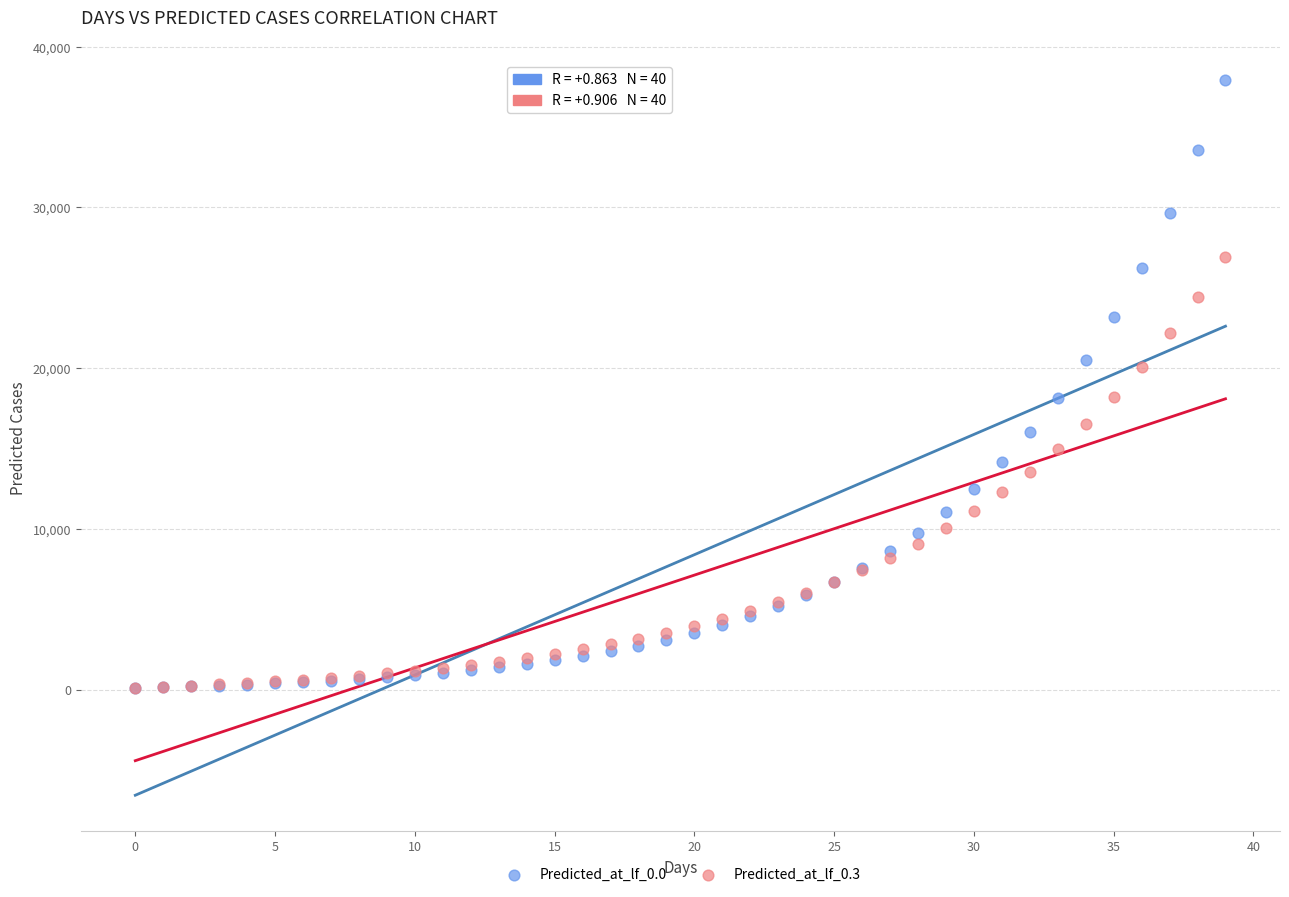

What are all the series names shown in the legend?

Predicted_at_lf_0.0, Predicted_at_lf_0.3